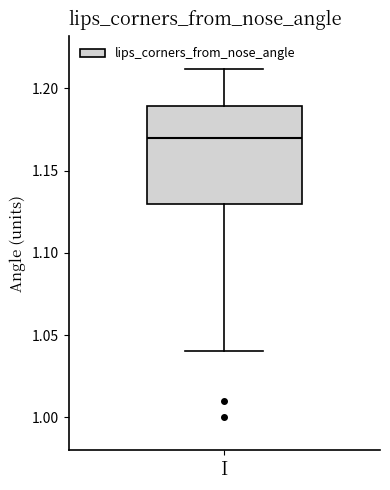

Transcribe this box plot: give where the median line is, the range the box spans, and where the two whiskers end, as read against the y-axis. The values are not printed on the chart, so give them approximately, as read against the axis.

median 1.17, box 1.13 to 1.19, whiskers 1.04 to 1.21